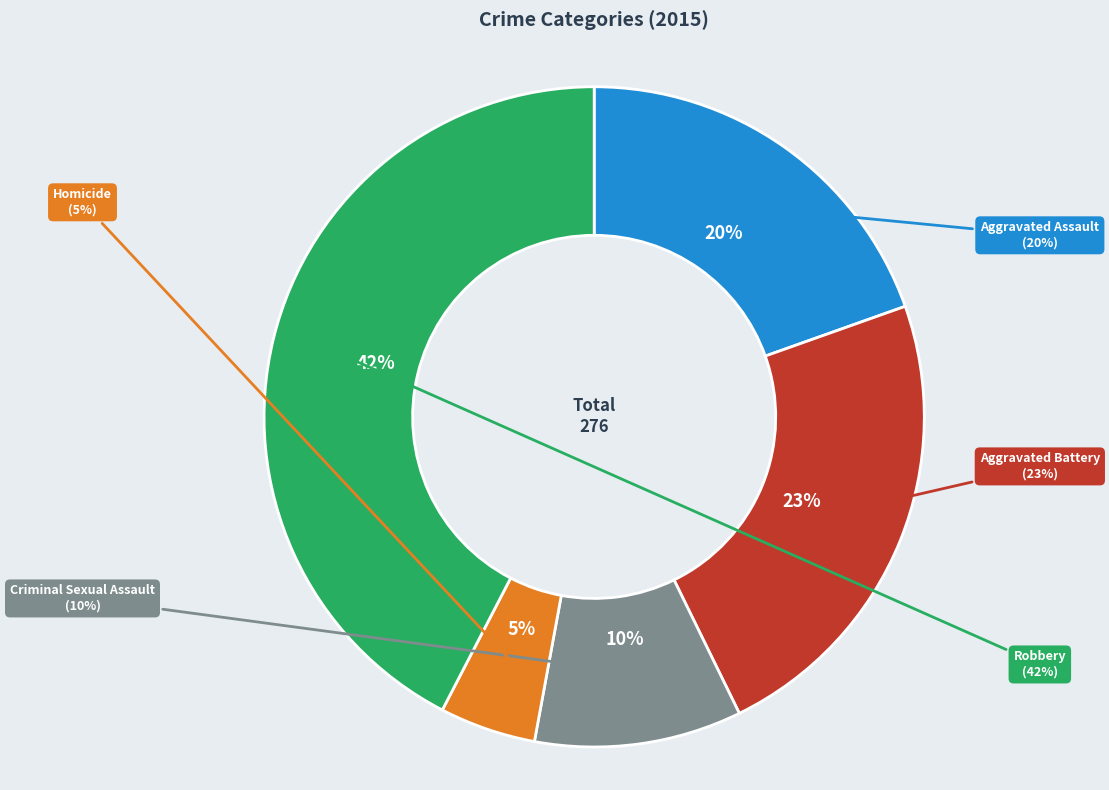

Rank the categories by value from highest to lowest.

Robbery, Aggravated Battery, Aggravated Assault, Criminal Sexual Assault, Homicide